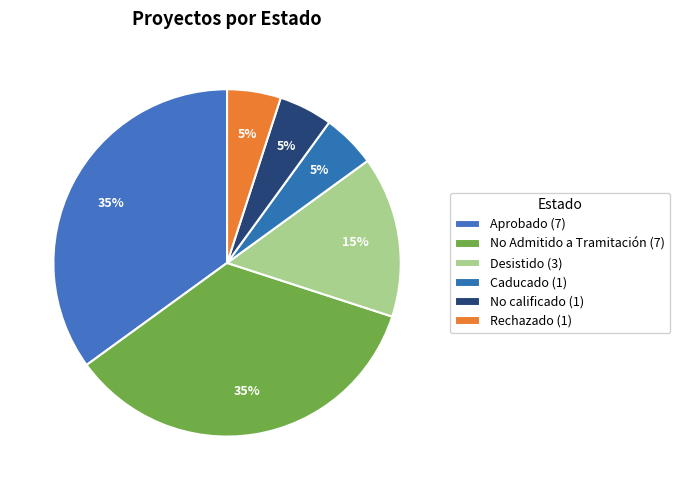

Is it true that Desistido is 15% of the pie?

True